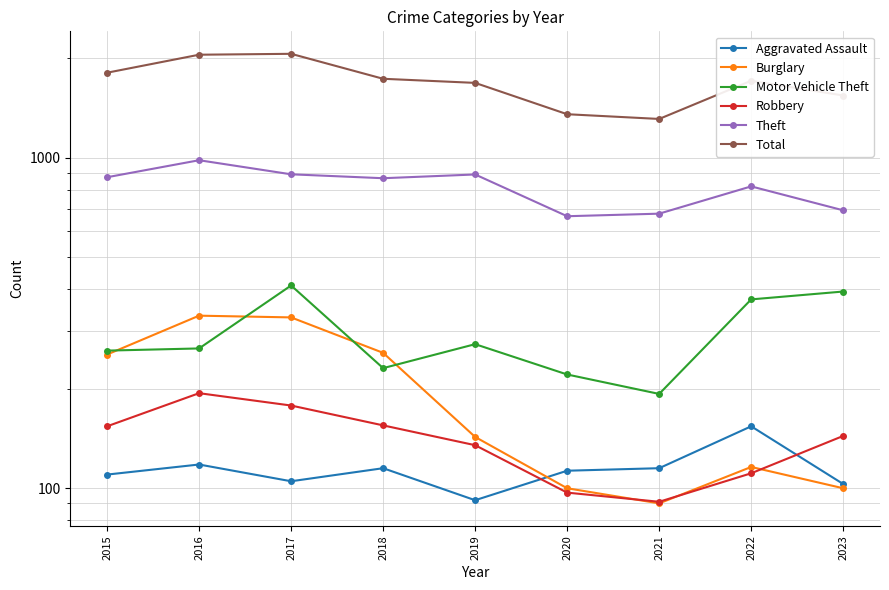

At how many categories does at least one series exceed 1392?

7